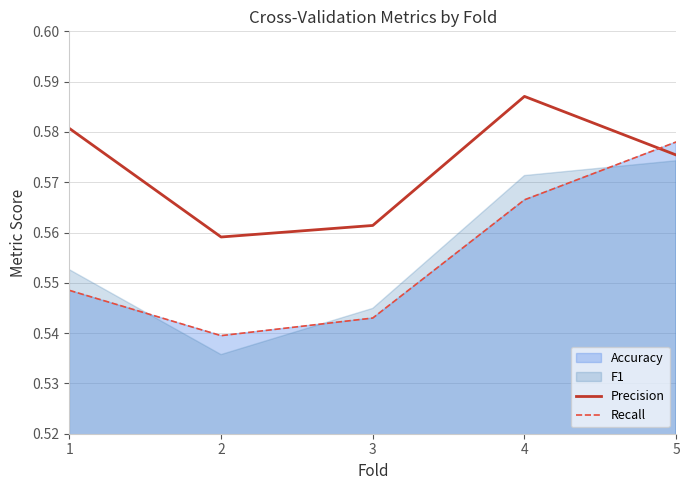

Read the Recall value at 1.

0.5